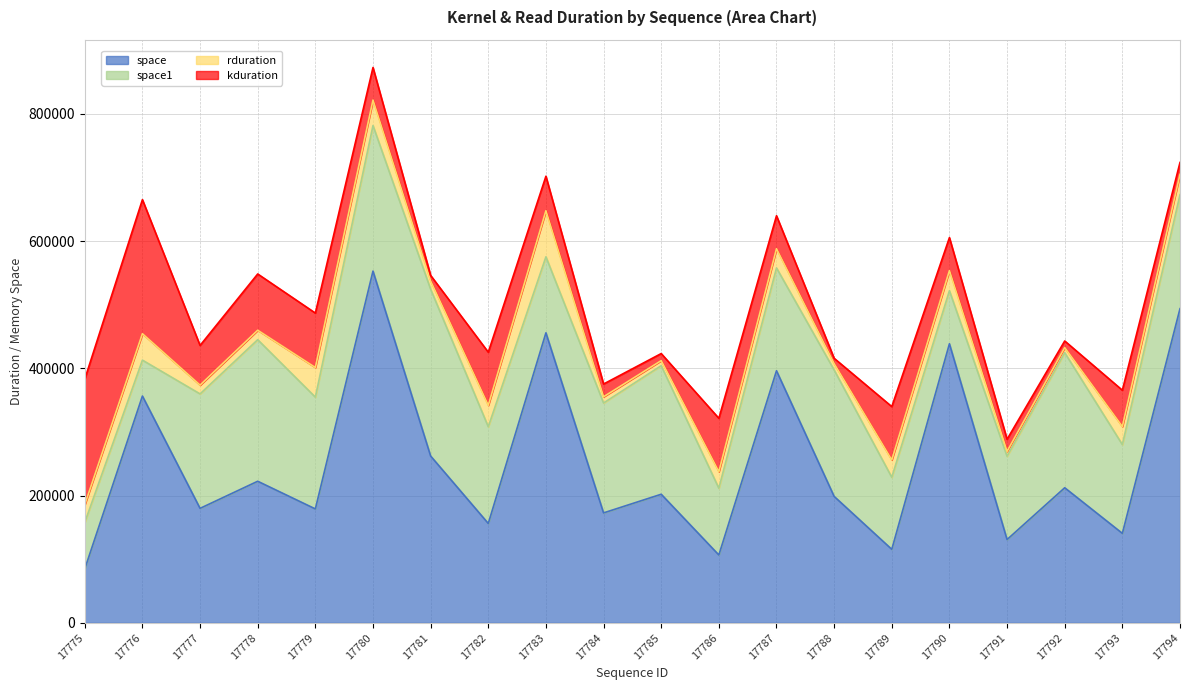

At which category is the sum across all series the highest?

17780